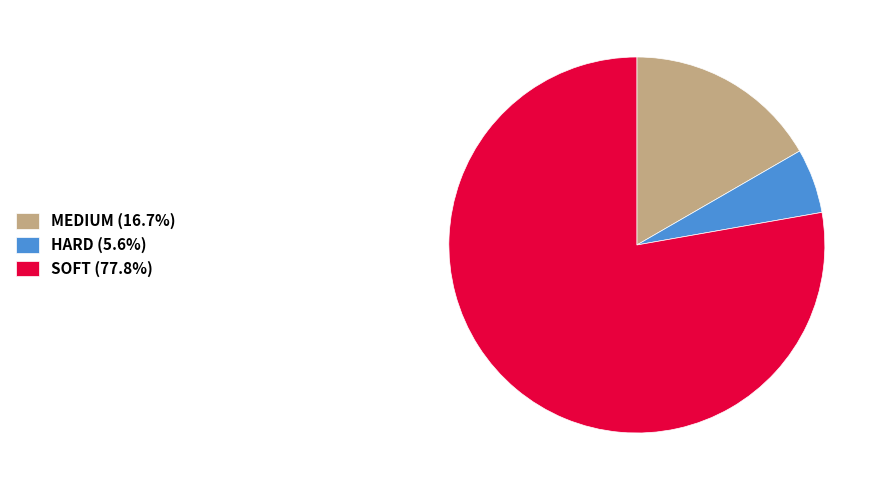

Do HARD (5.6%) and MEDIUM (16.7%) together represent more than half of the pie?

No